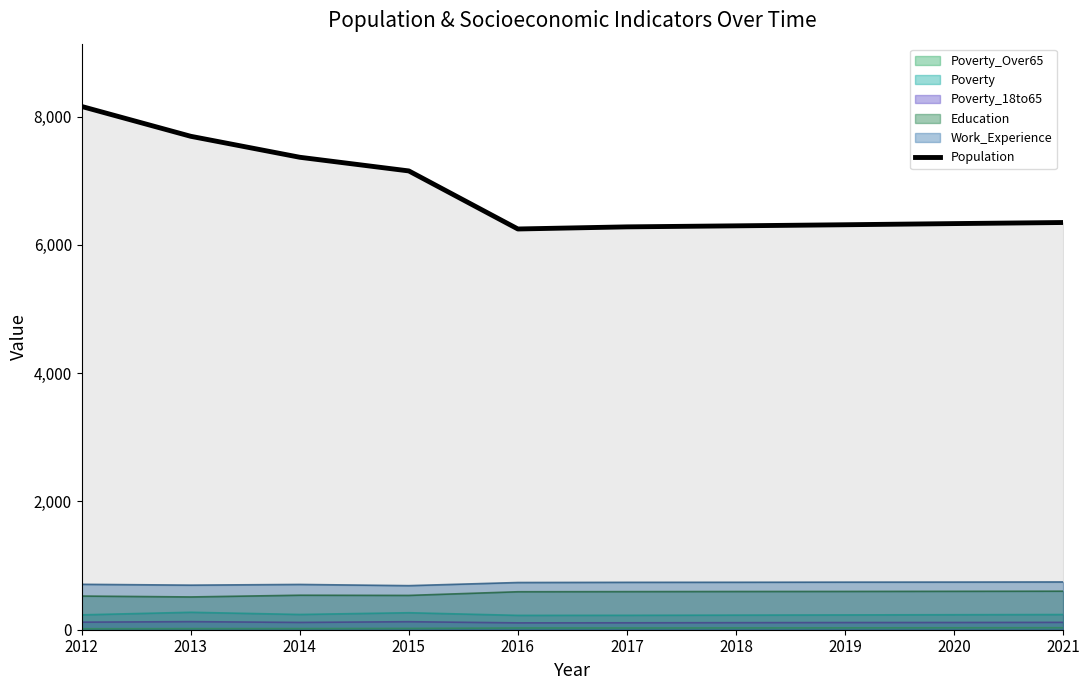

Rank the categories by value from highest to lowest.

2012, 2013, 2014, 2015, 2021, 2020, 2019, 2018, 2017, 2016